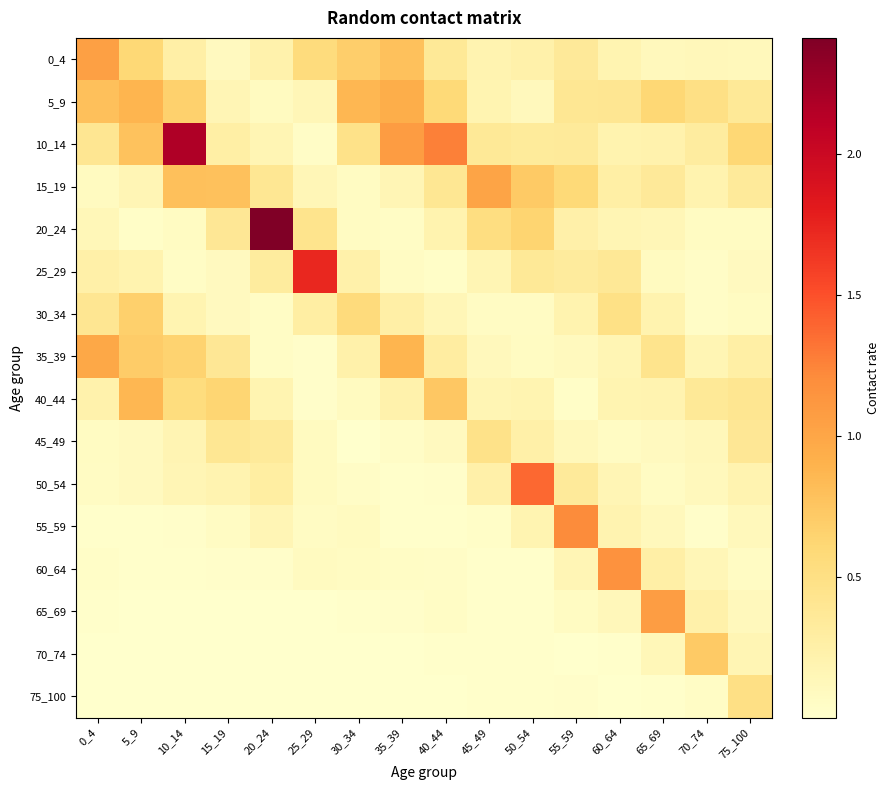

Which label corresponds to the smallest value in the chart?

25_29